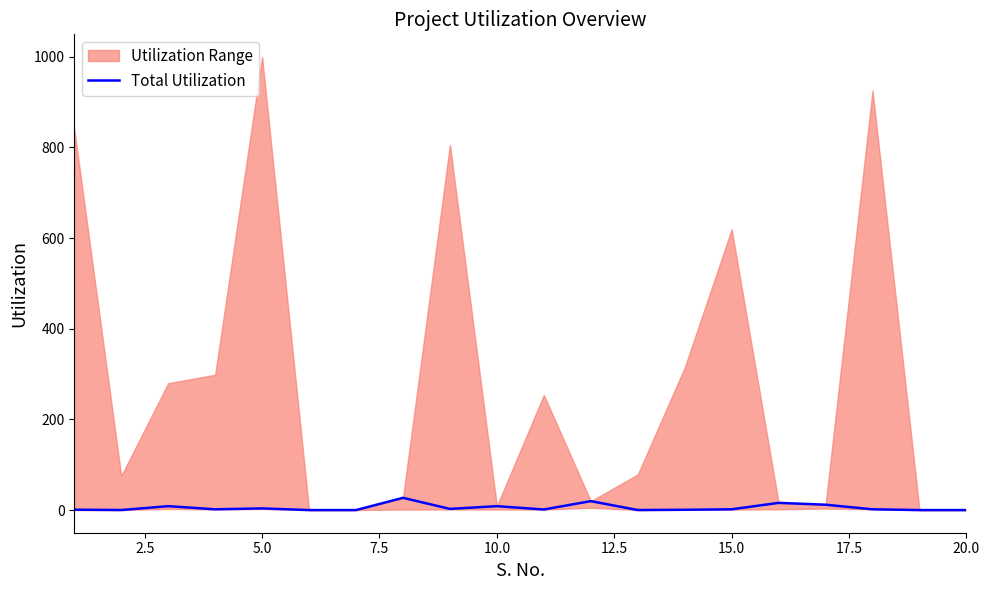

How many lines are shown in the chart?

1